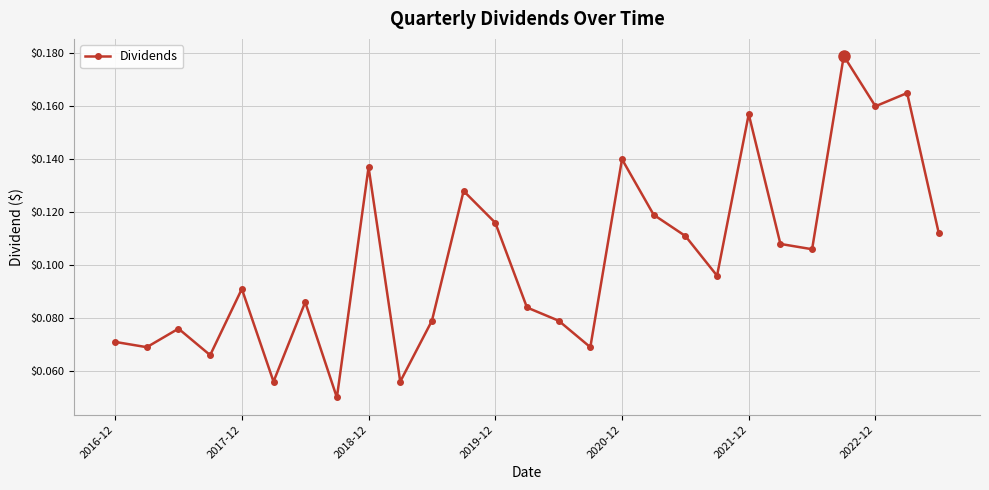

What is the sum of all values?

2.8